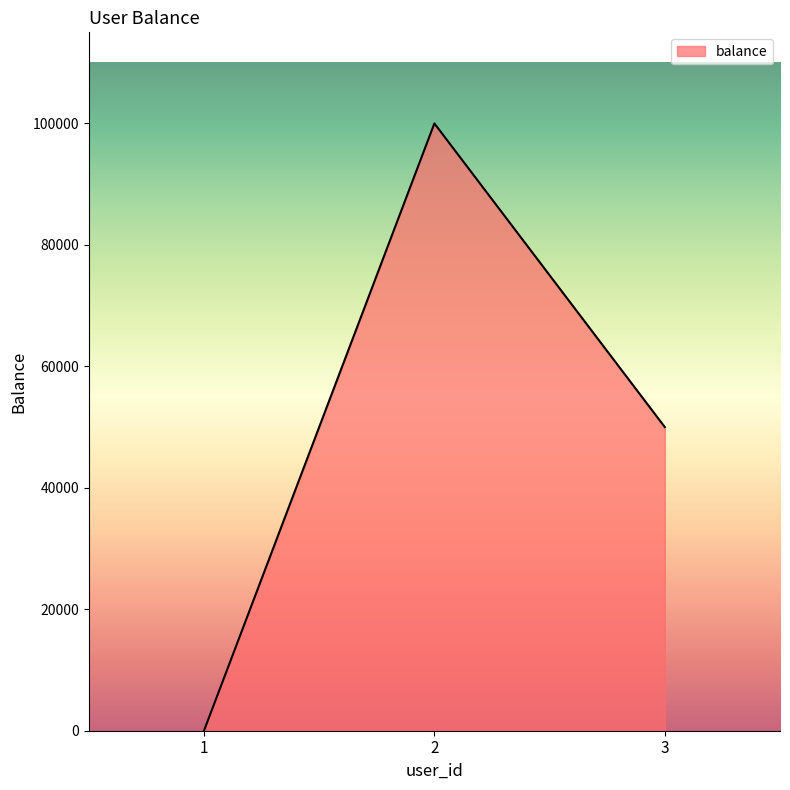

What is the sum of all values?

150000